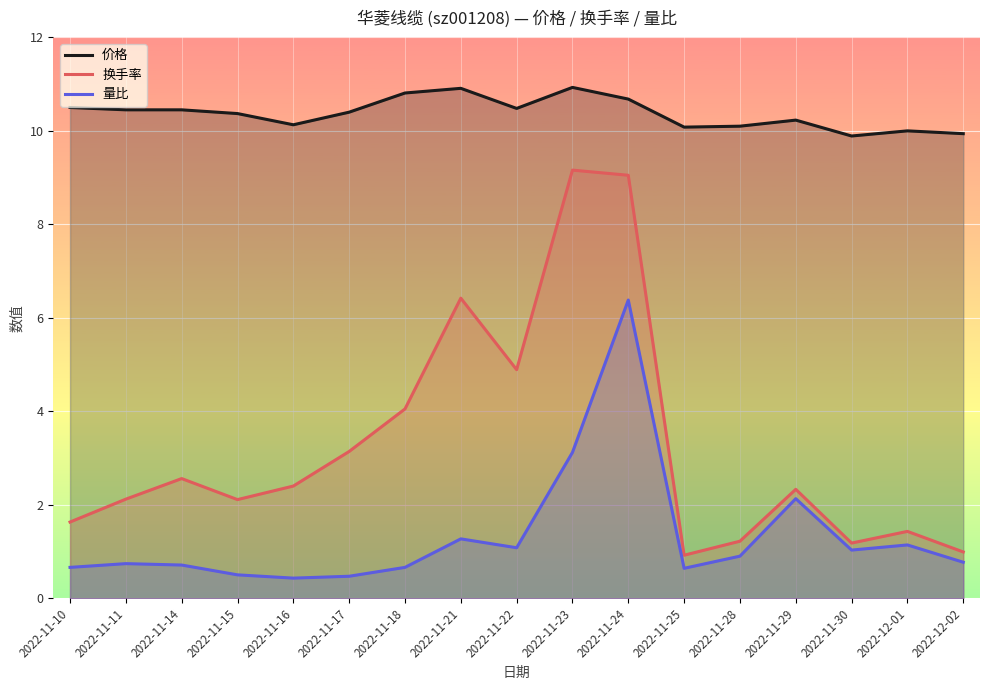

True or false: 量比 has more than 0 interior local peaks.

True